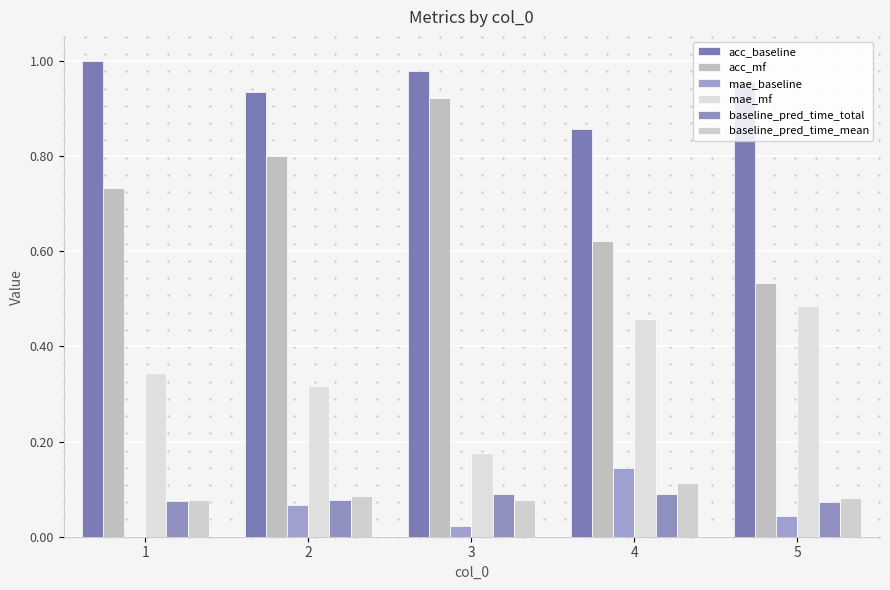

How many groups of bars are there?

5